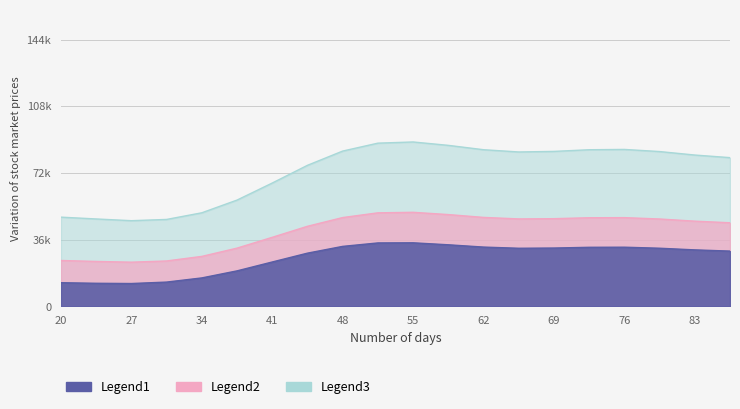

How many lines are shown in the chart?

3